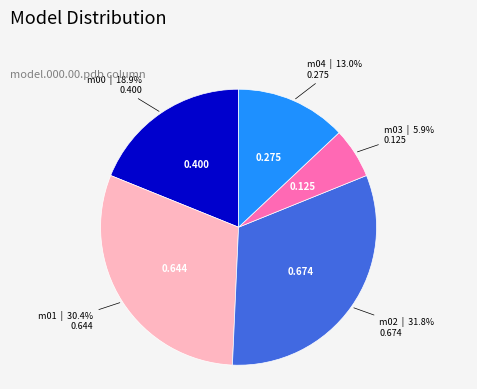

Is there any slice that represents more than half of the pie?

No